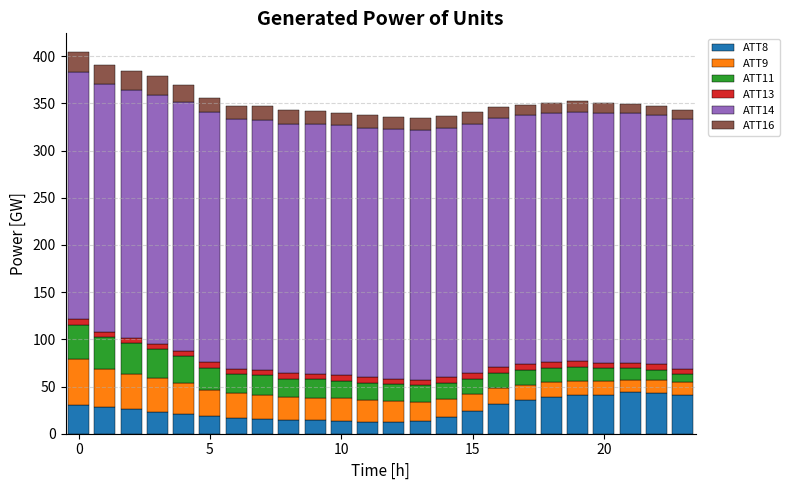

What is the difference between the second highest and second lowest values in the ATT8 series?

30.6